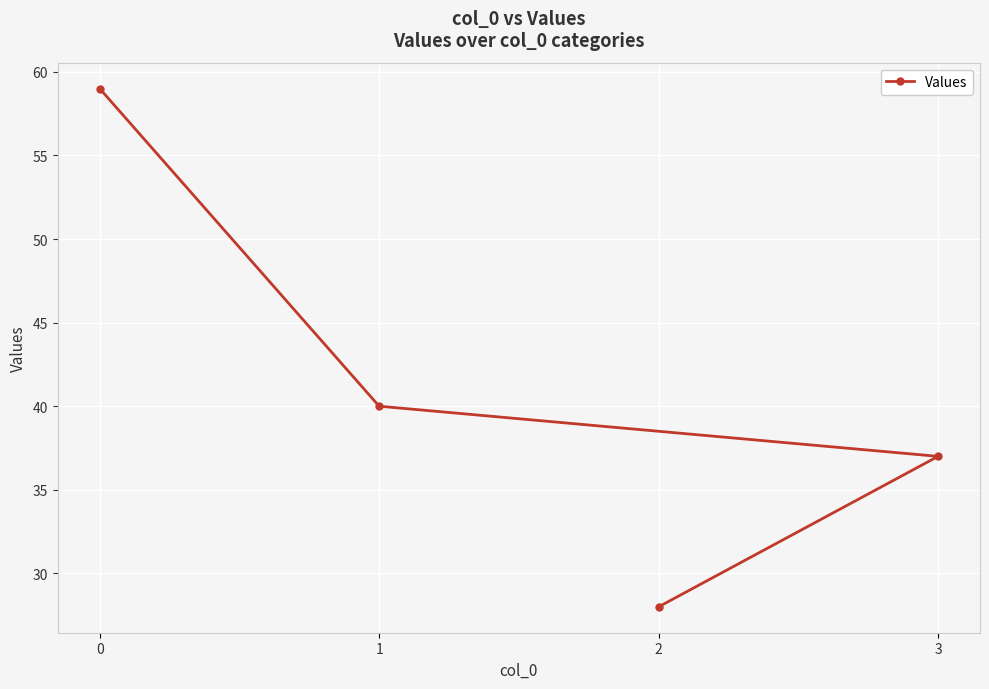

What is the sum of all values?

164